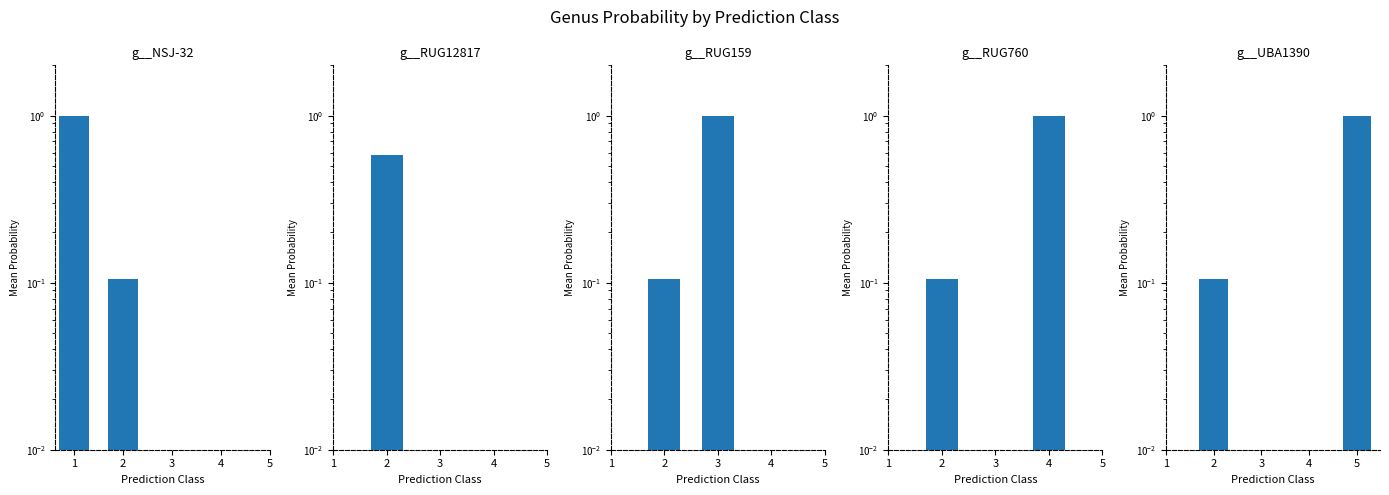

Which series has the widest spread of values?

g__NSJ-32